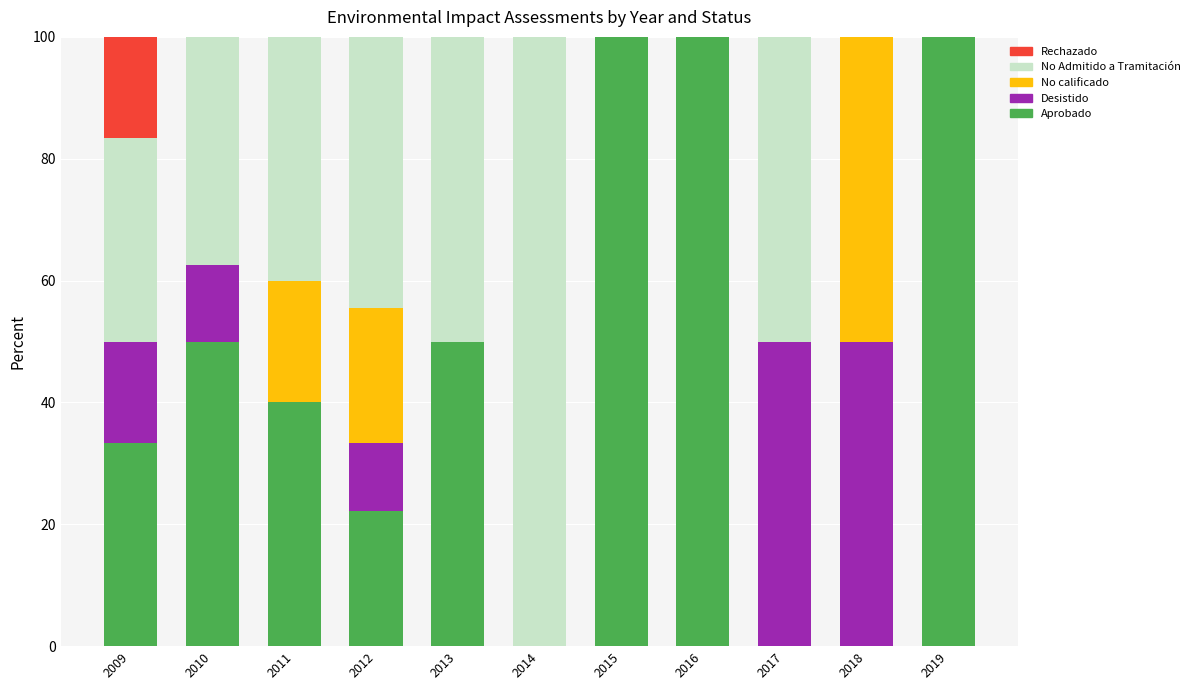

What is the maximum value for Aprobado?

100.0